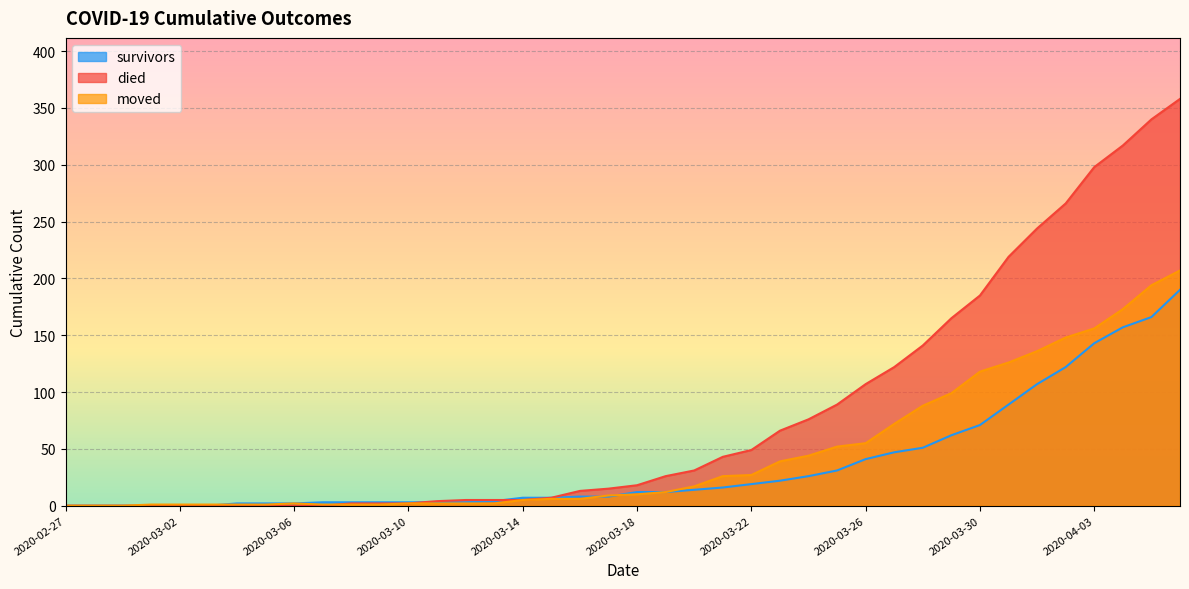

Where do moved and survivors first cross each other?

2020-03-03 and 2020-03-04